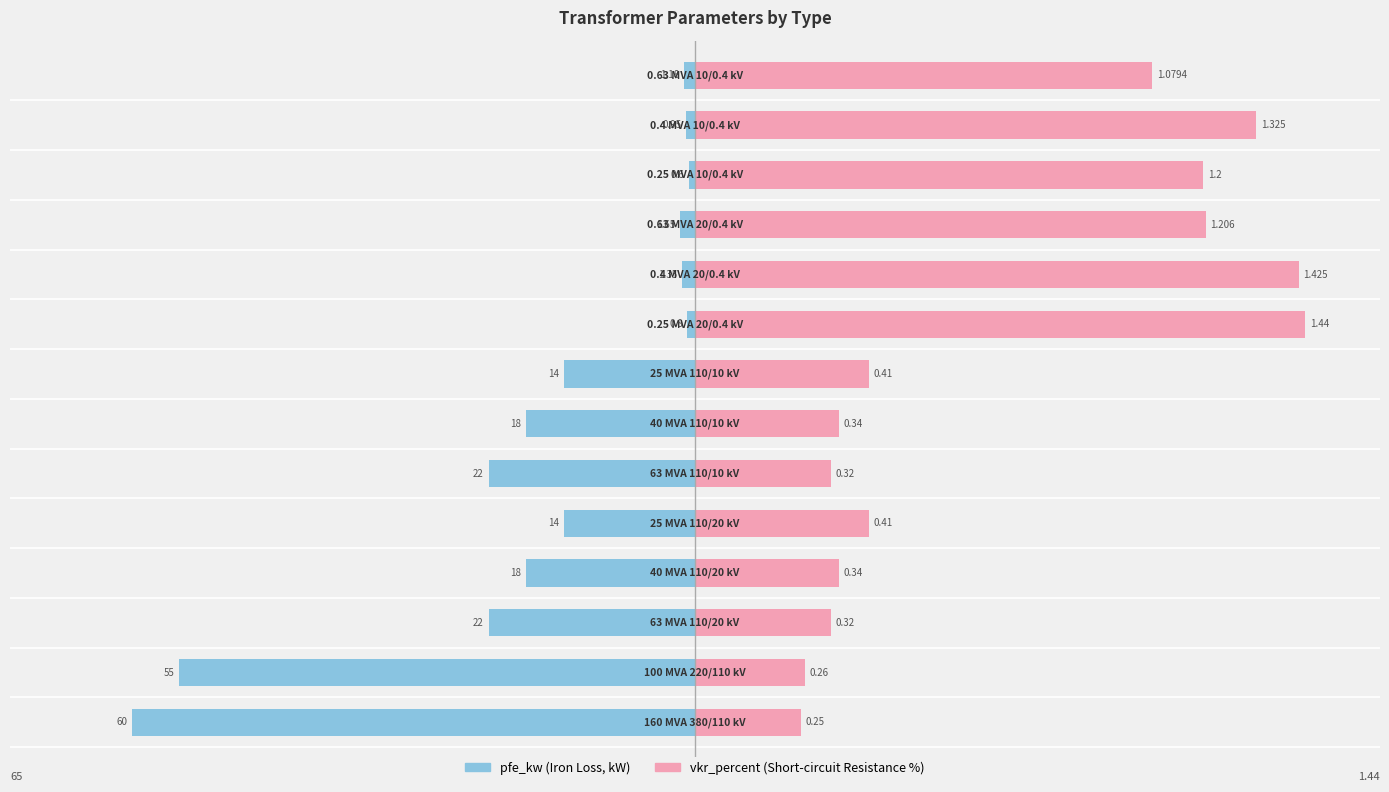

What are all the series names shown in the legend?

pfe_kw, vkr_percent